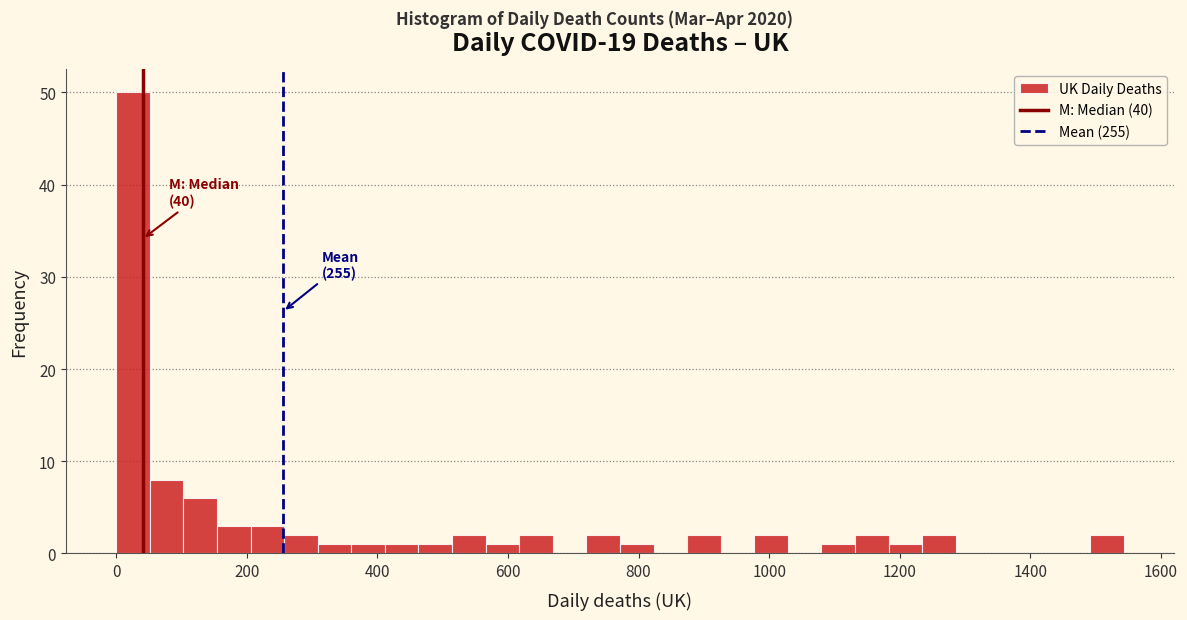

Read against the x-axis, roughly where is the centre of the tallest bar?

20